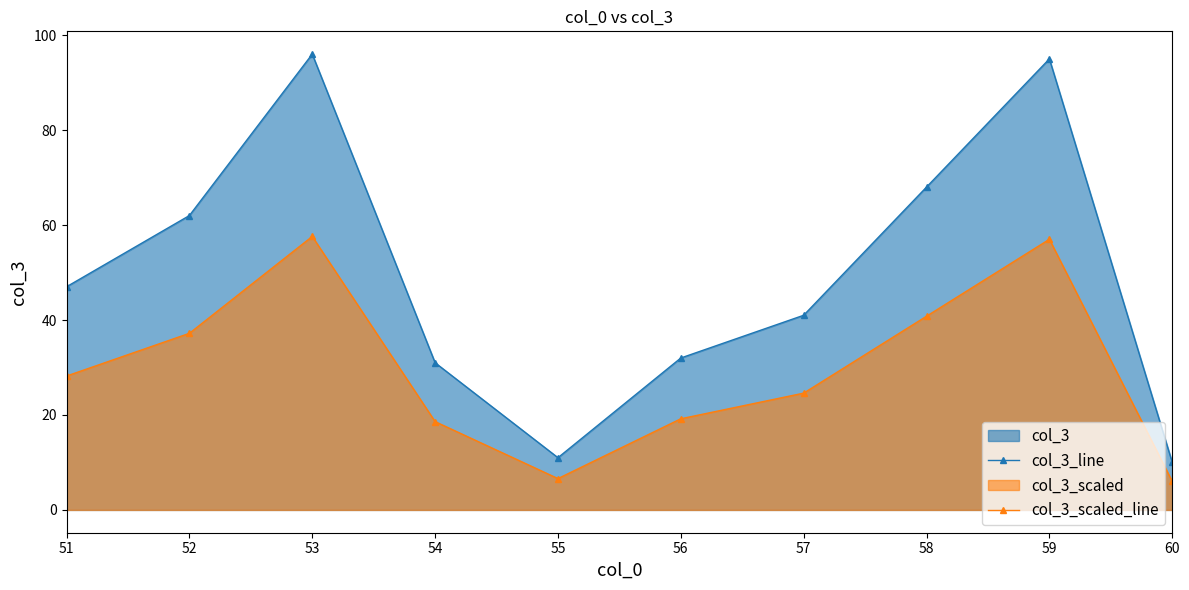

What is the spread (max minus min) of values at 56?

12.8